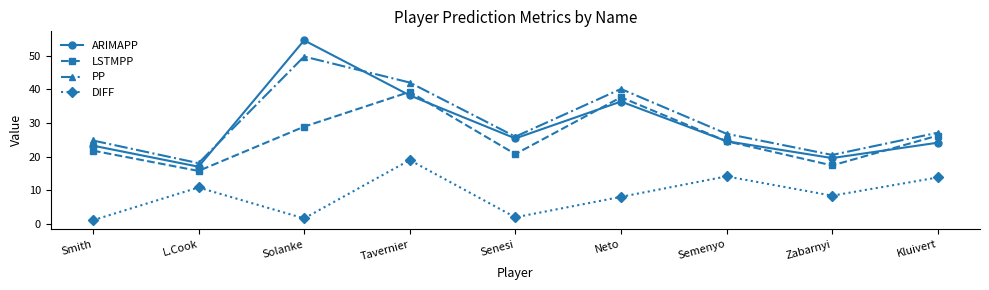

At which category does DIFF reach its first local peak?

L.Cook